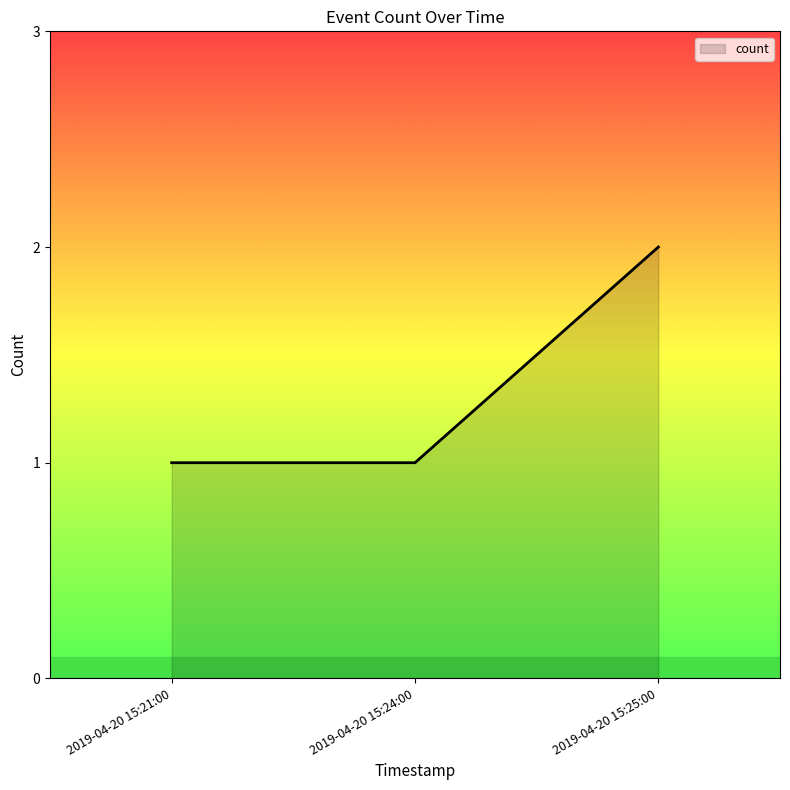

What position from the right is 2019-04-20 15:25:00?

1